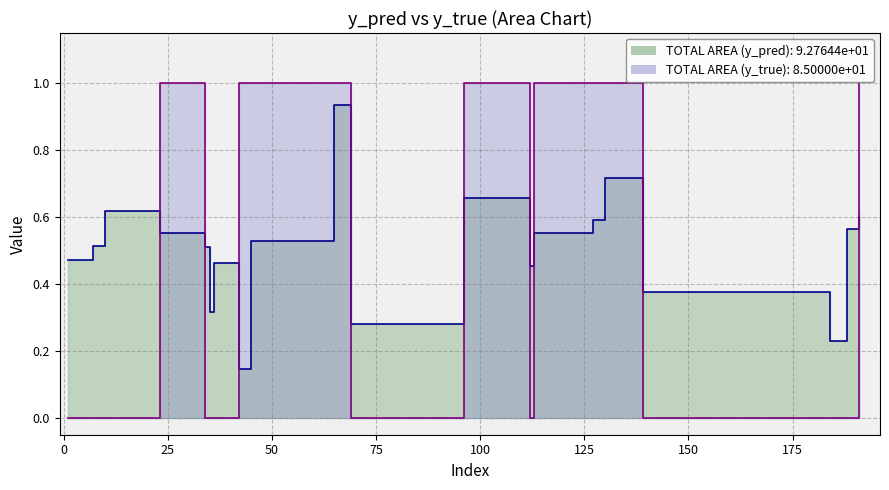

Is the value of y_true at 184 greater than the value of y_pred at 130?

No